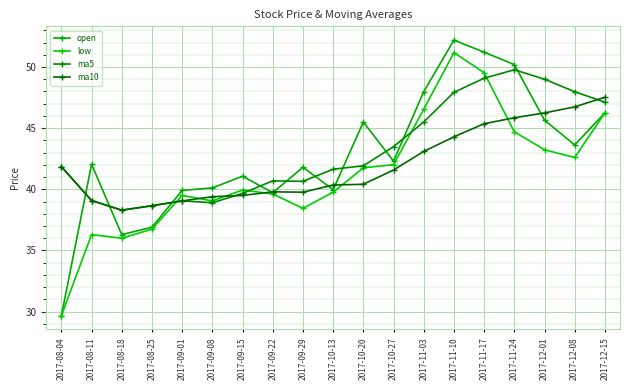

At which category is the sum across all series the highest?

2017-11-10